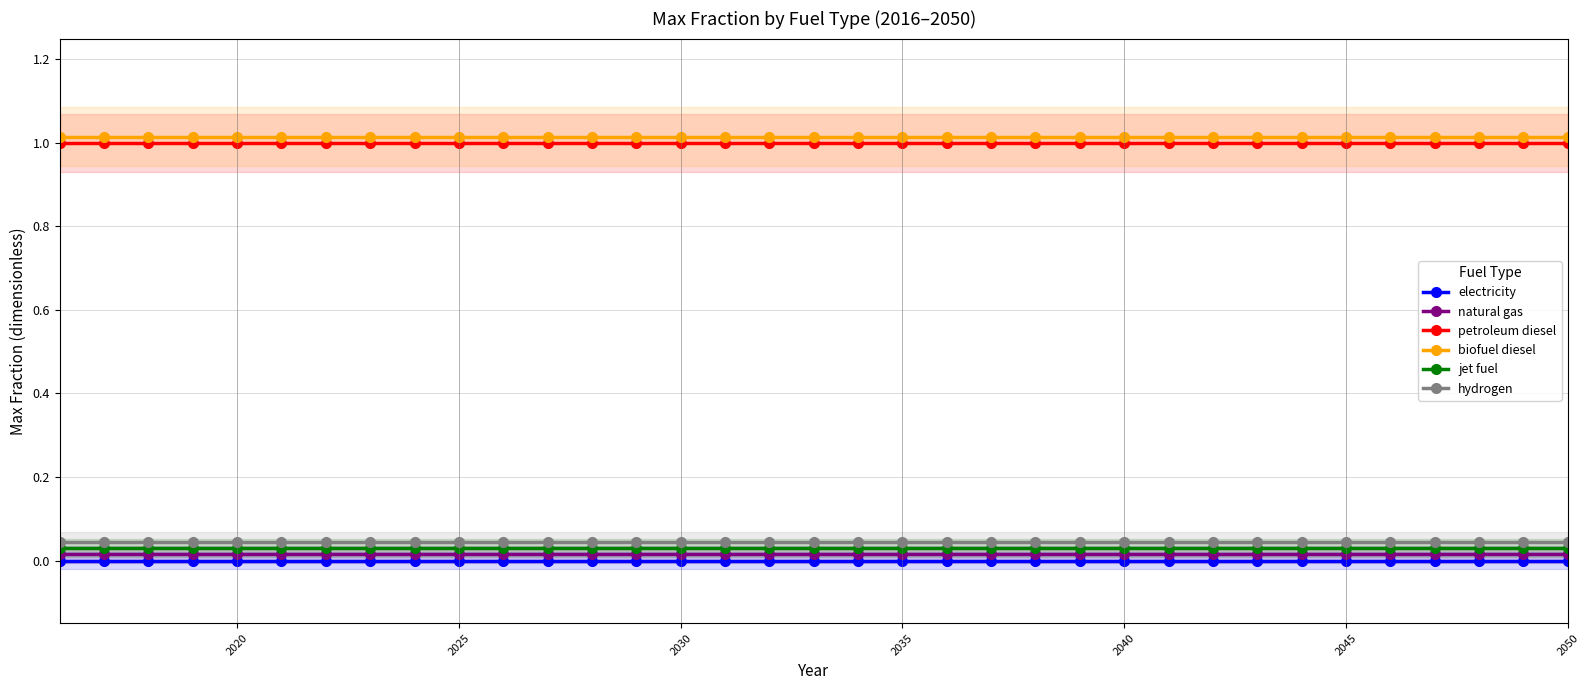

True or false: electricity and natural gas intersect in this chart.

False